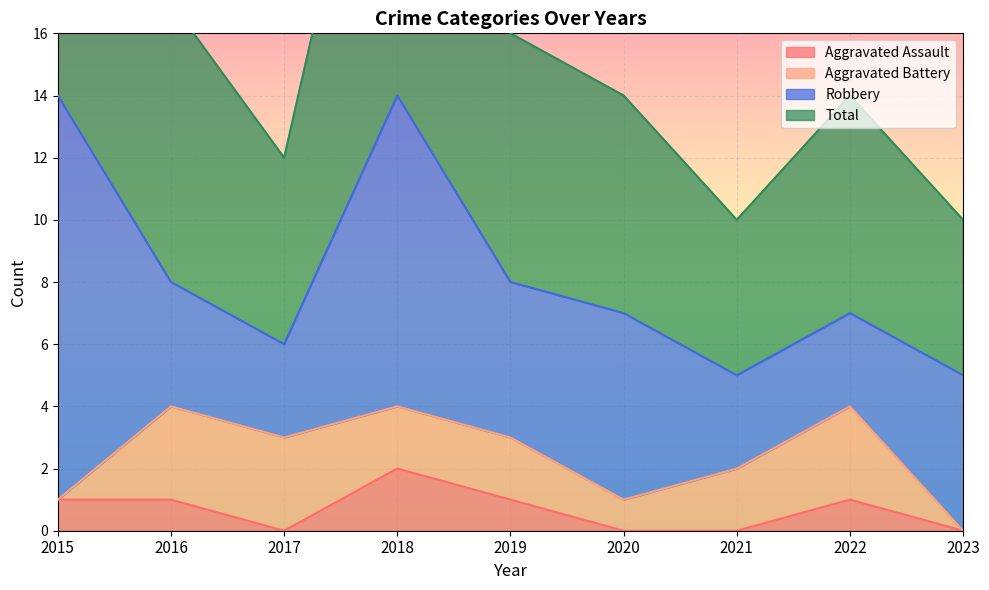

True or false: Aggravated Assault and Total intersect in this chart.

False